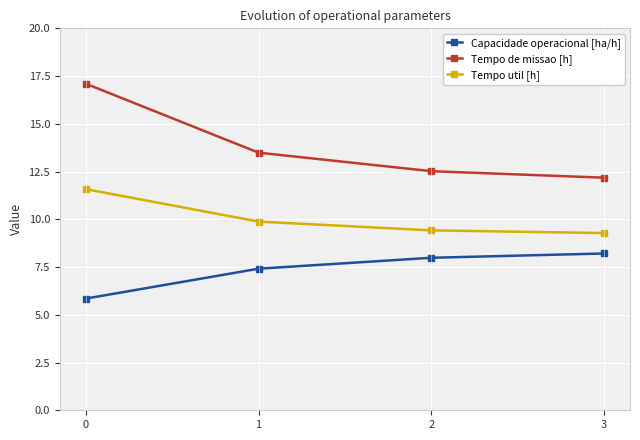

What is the difference between the Tempo util [h] values at 2 and 1?

0.5